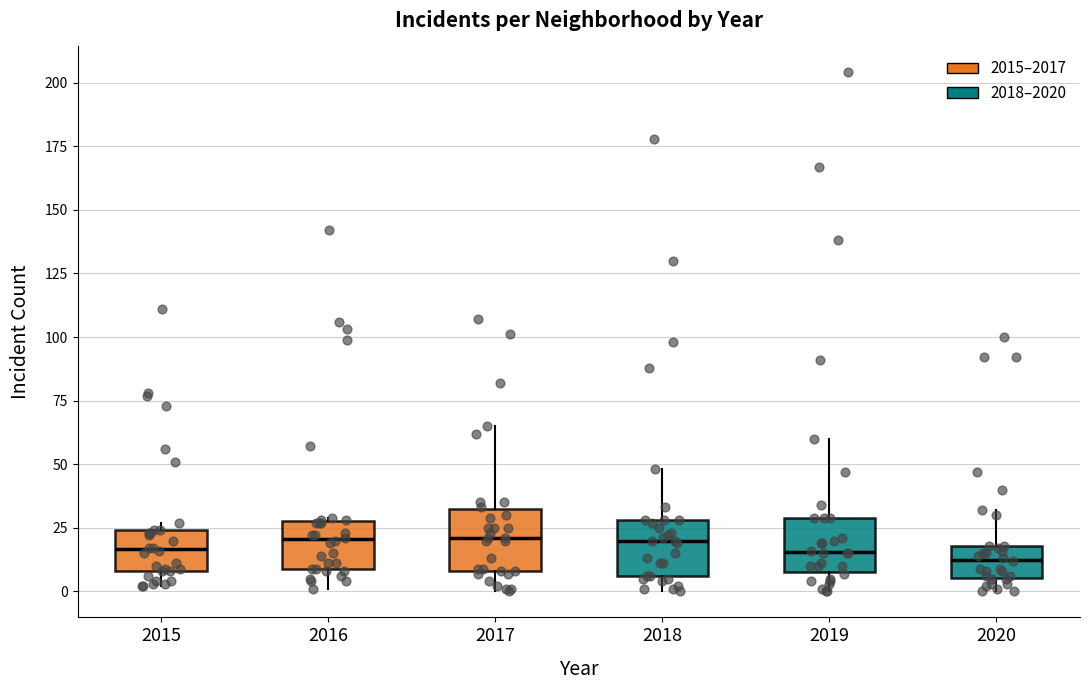

Where does the median line of the box at x = 2017 sit on the y-axis? The values are not printed on the chart, so give them approximately, as read against the axis.

20